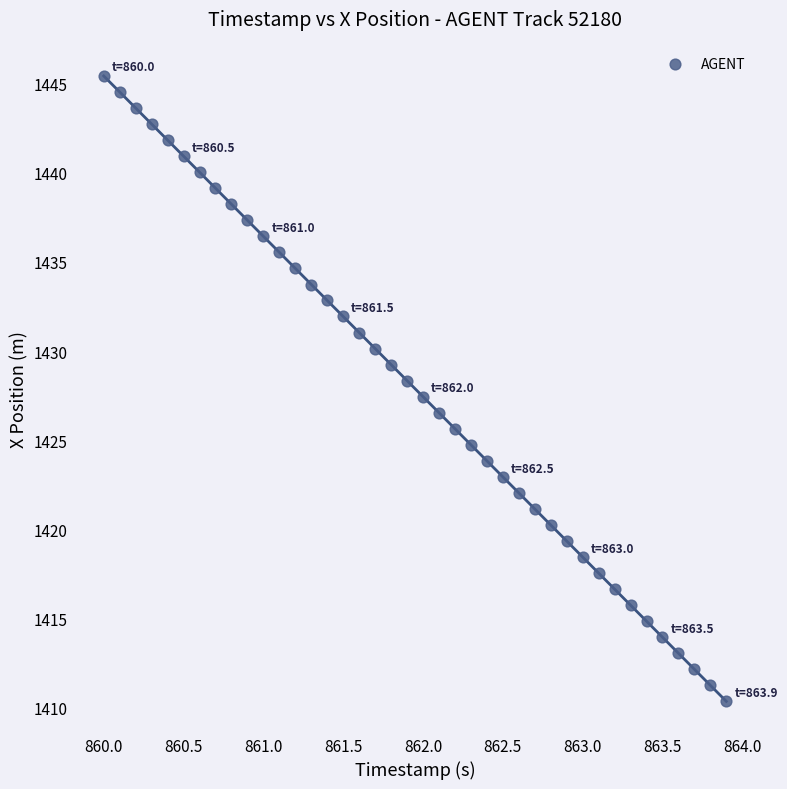

What is the range of Y values (max minus min)?

35.1